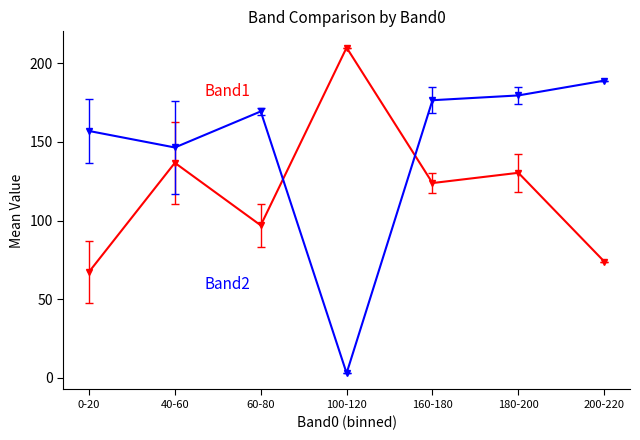

Which category has the lowest value across all series?

100-120